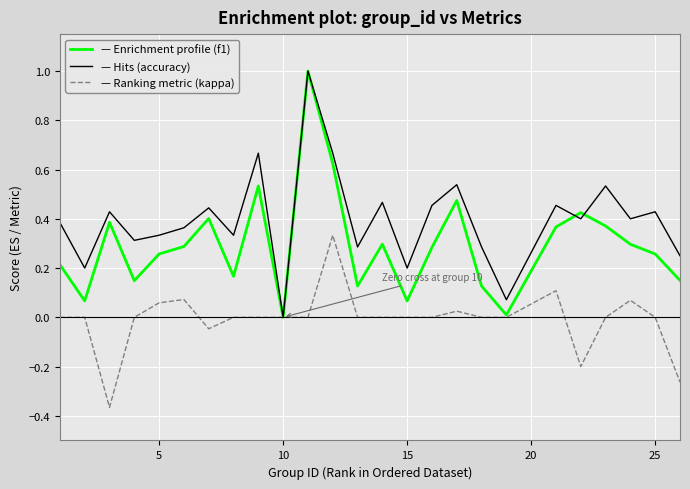

What is the greatest value displayed?

1.0